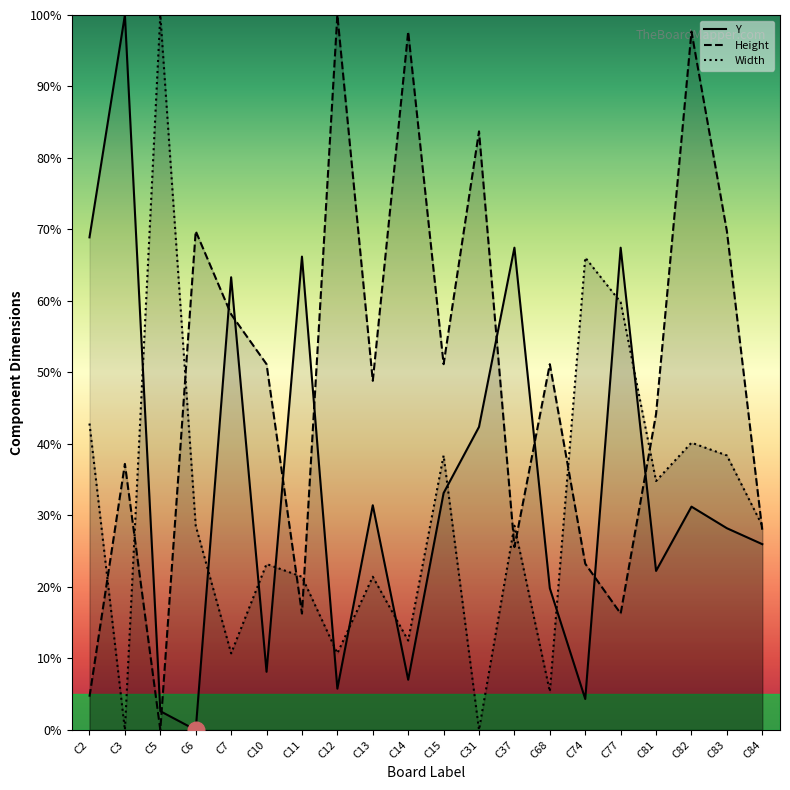

Does the chart display data point markers on the line(s)?

No